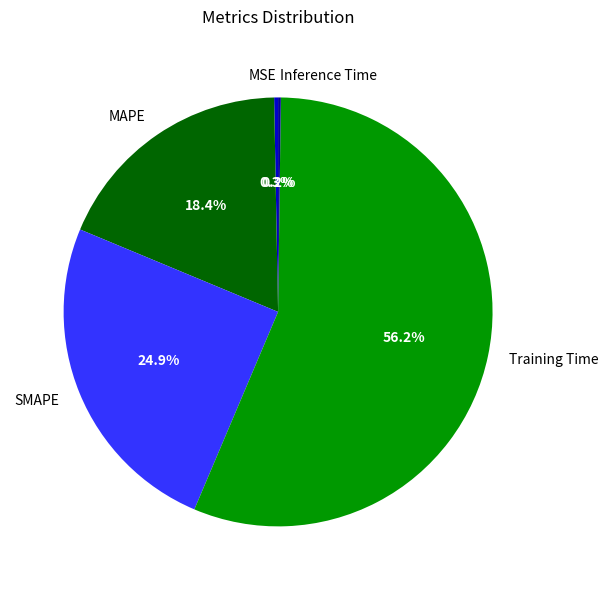

Which category accounts for the majority?

Training Time